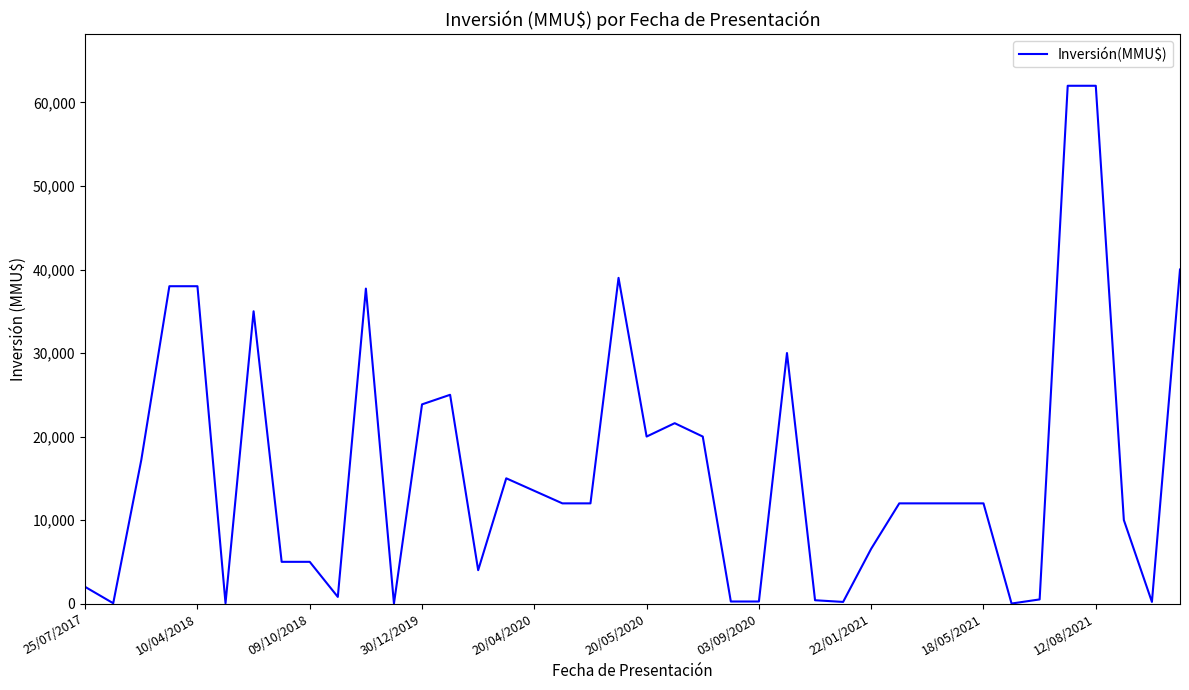

What is the sum of all values?

645125